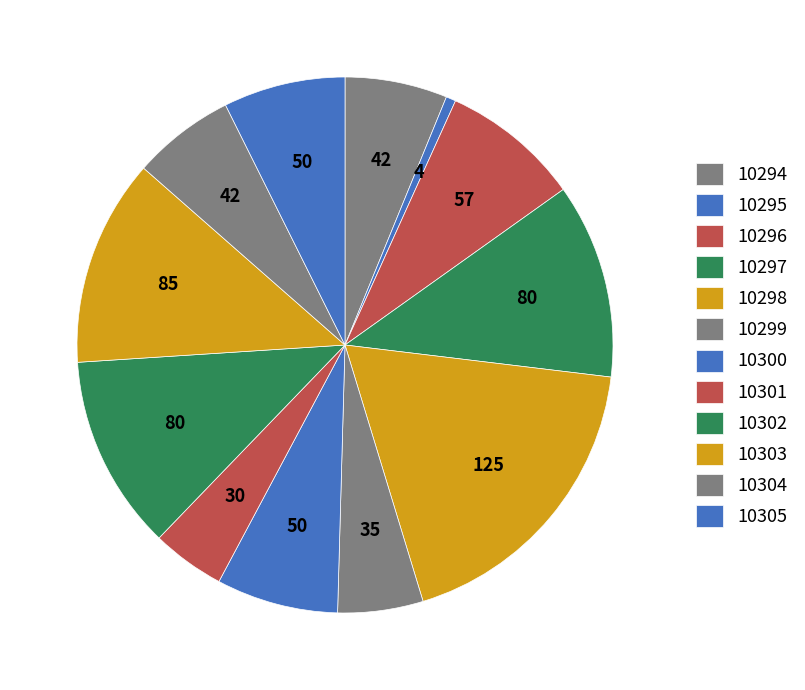

The 10296 slice represents 4% of the pie. True or false?

False